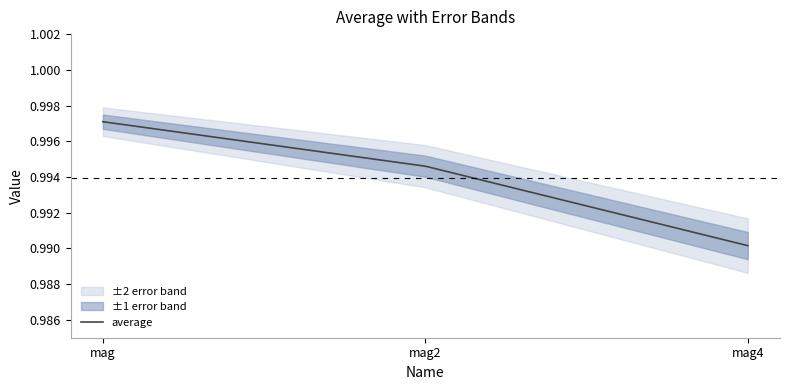

Reading right to left, extract all data points from this chart.

1.0	1.0	1.0